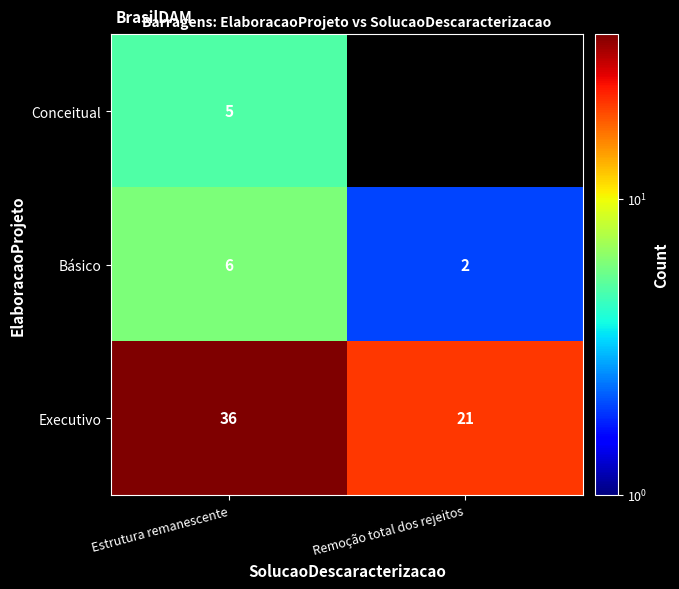

Count the number of categories in the chart.

2